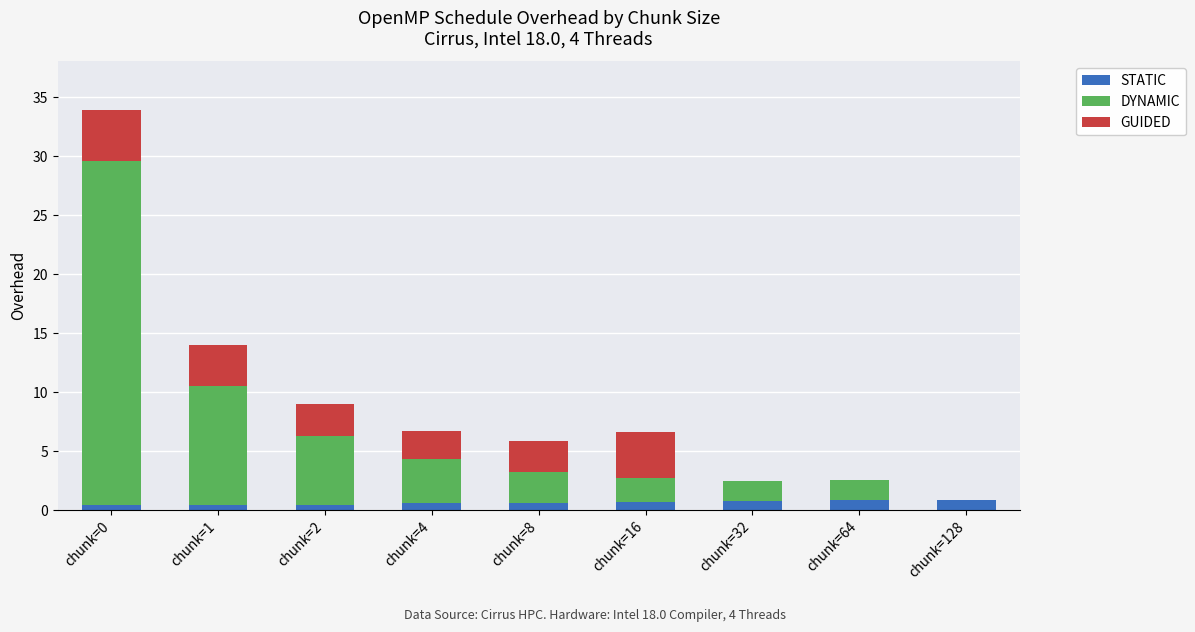

At which category is the sum across all series the highest?

chunk=0